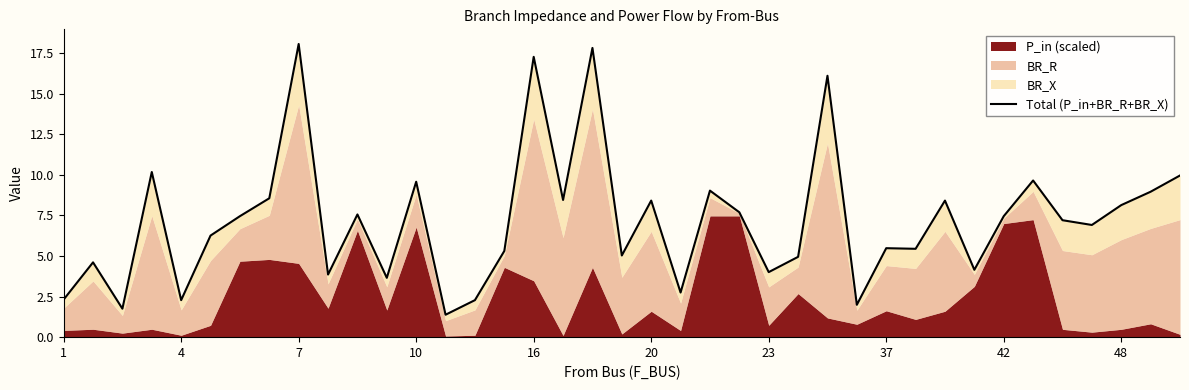

What is the label of the 16th point from the right?

23